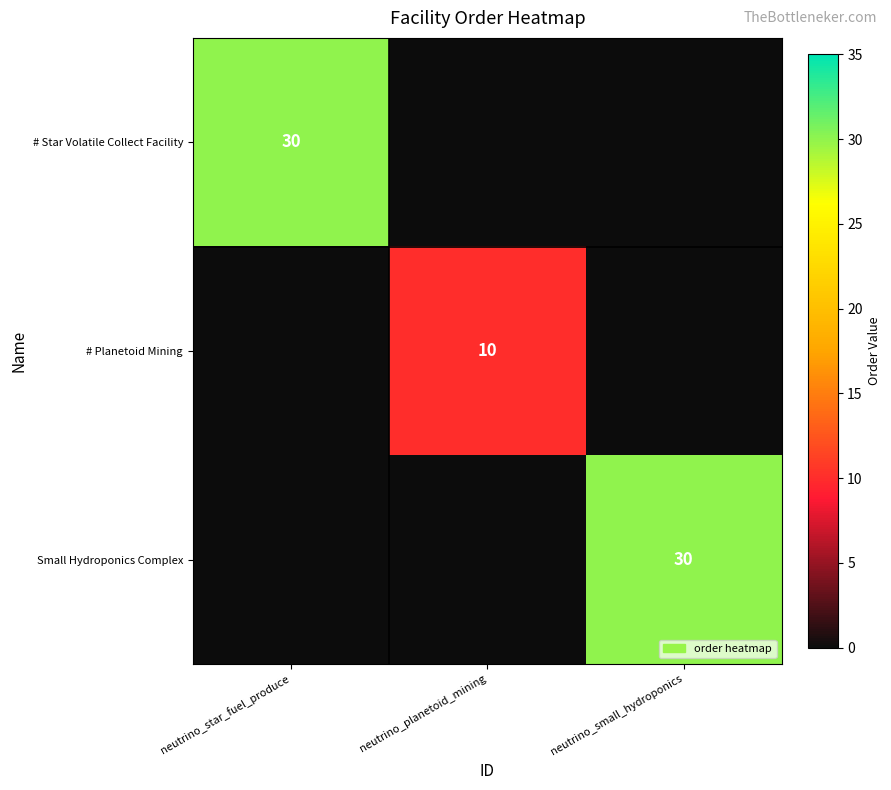

True or false: Small Hydroponics Complex has a value of 15 at neutrino_small_hydroponics.

False